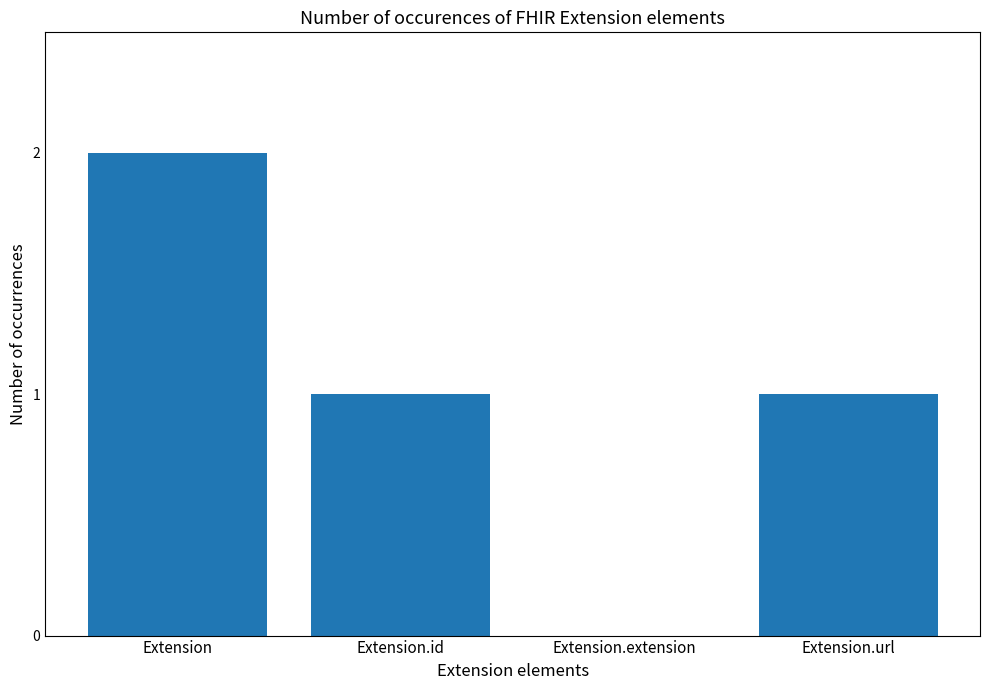

Between Extension and Extension.id, which is larger?

Extension